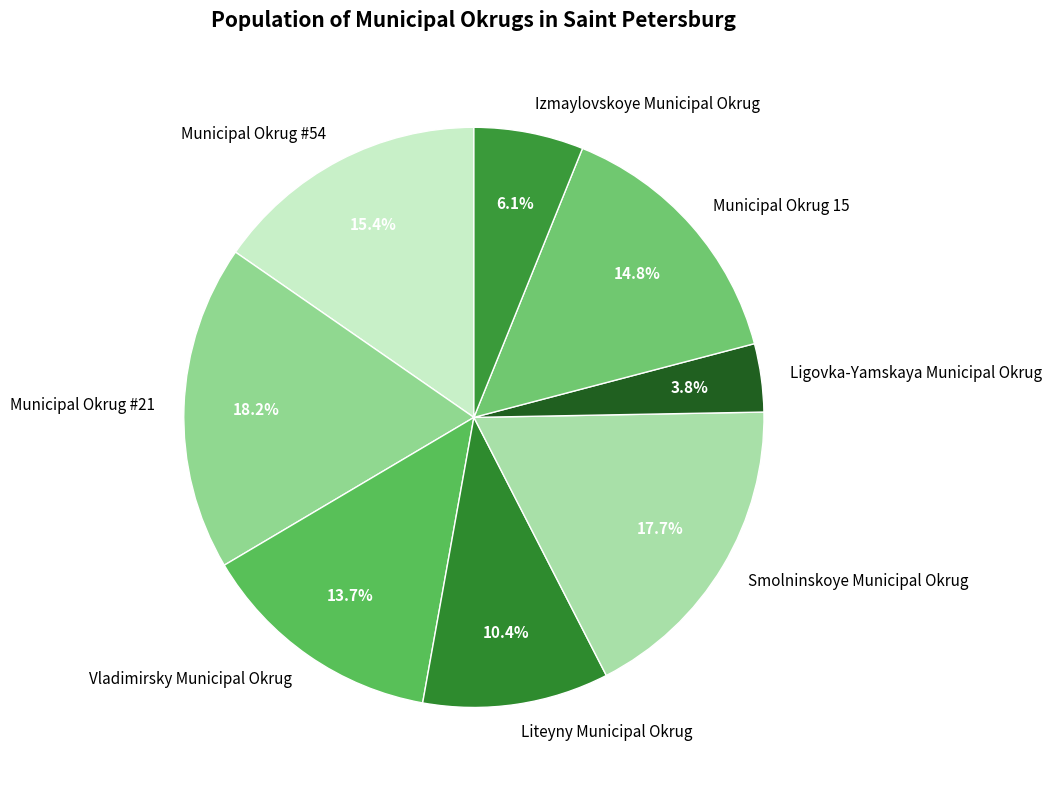

What is the smallest slice in the pie chart?

Ligovka-Yamskaya Municipal Okrug